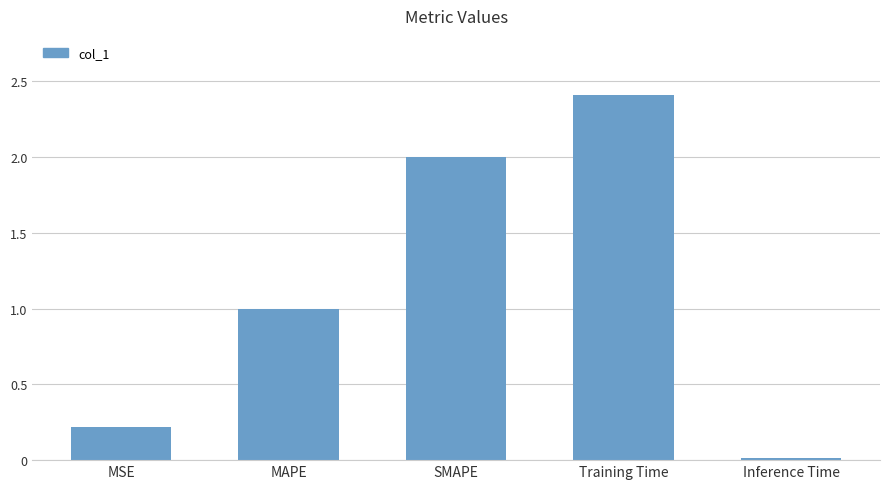

The chart shows a value of 1.1 at SMAPE. True or false?

False